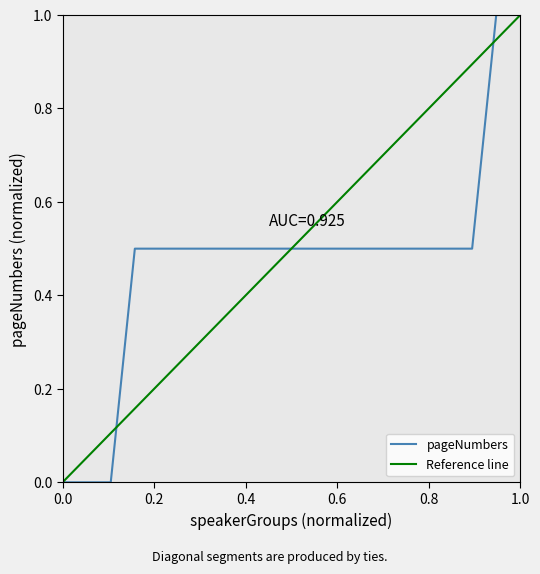

What is the average value?

0.5